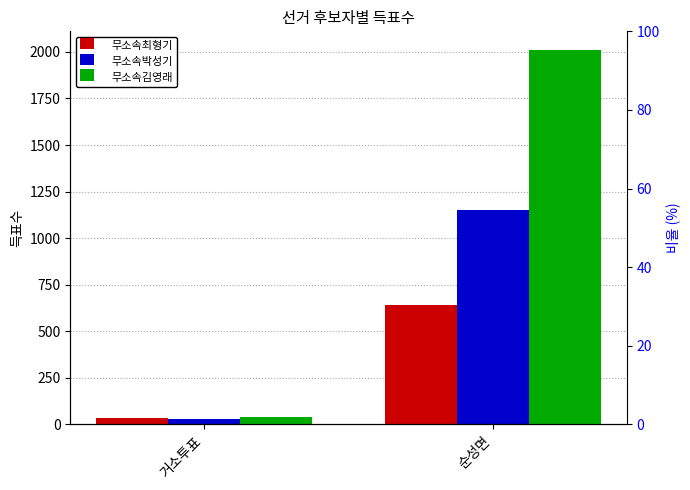

Reading right to left, transcribe all the data shown in this chart.

무소속최형기: 순성면=643	거소투표=35
무소속박성기: 순성면=1150	거소투표=31
무소속김영래: 순성면=2010	거소투표=40